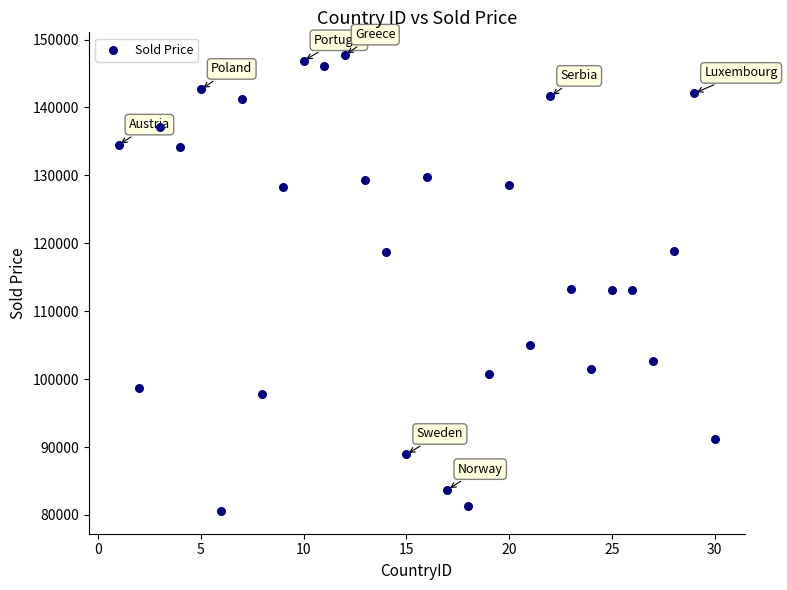

What is the range of X values (max minus min)?

29